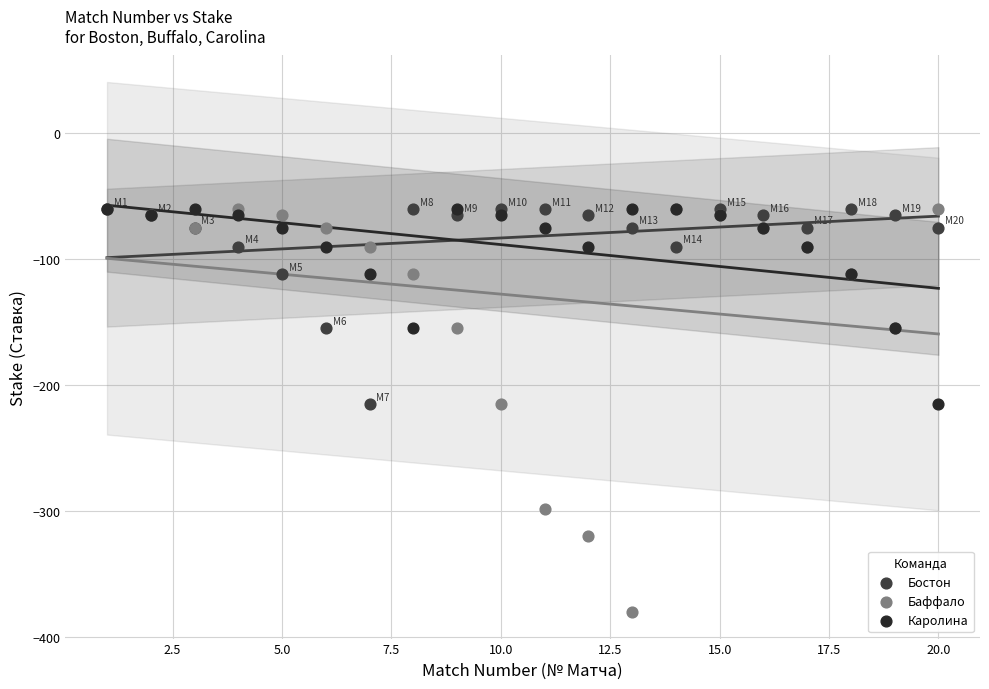

What are all the series names shown in the legend?

Бостон, Баффало, Каролина